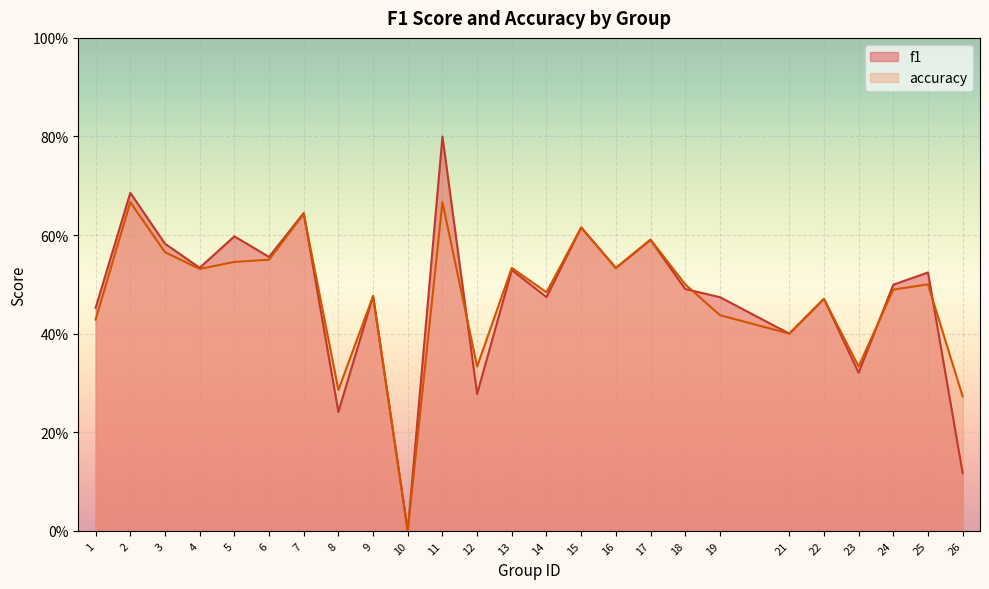

What is the maximum value shown in the chart?

0.8